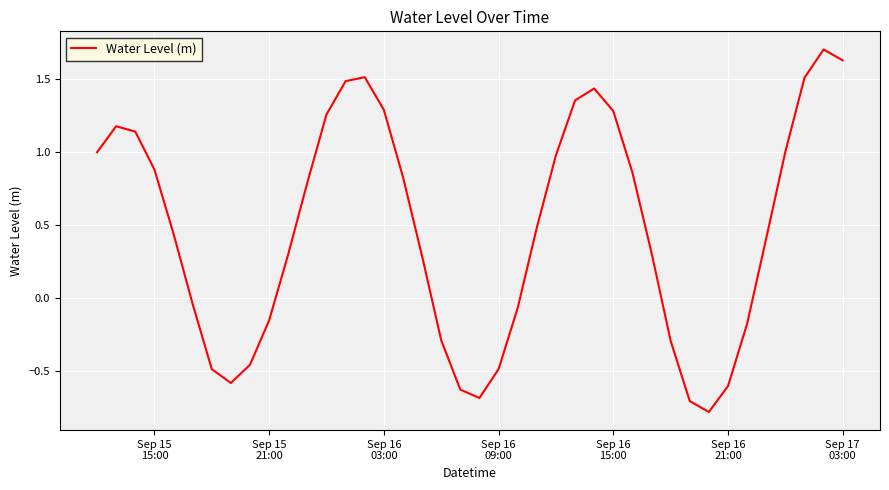

How many negative values are there?

15